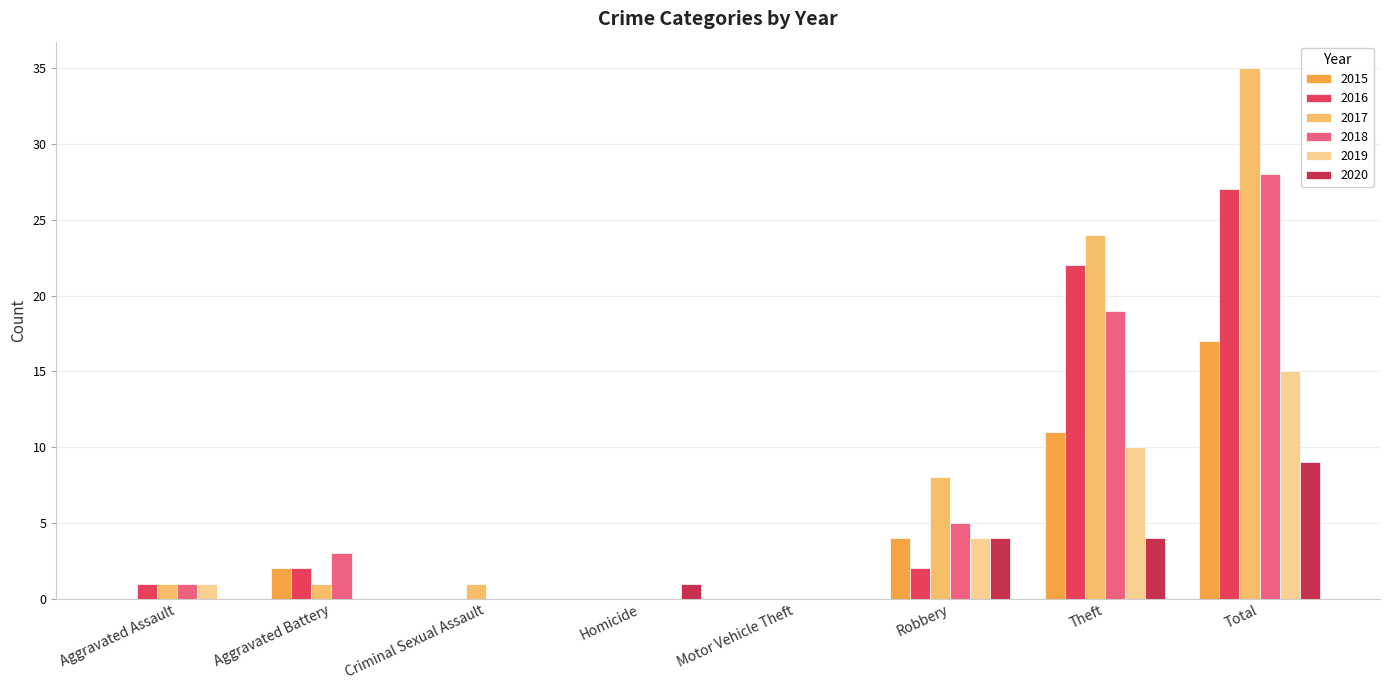

The value of 2017 at Motor Vehicle Theft is 14. True or false?

False